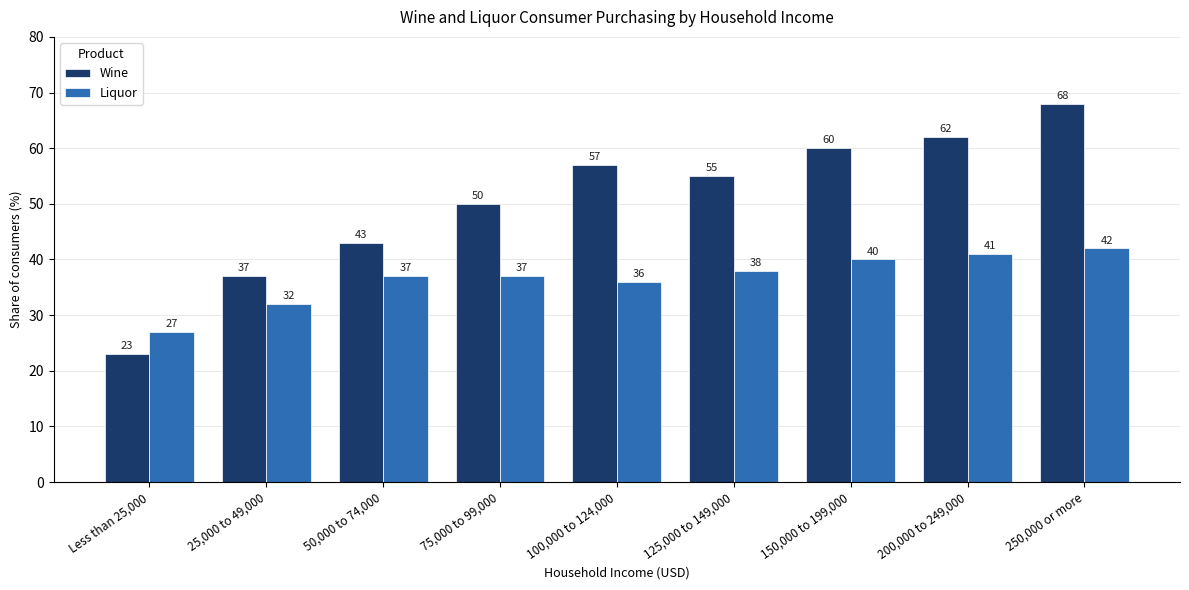

What is the total value across all series at 125,000 to 149,000?

93